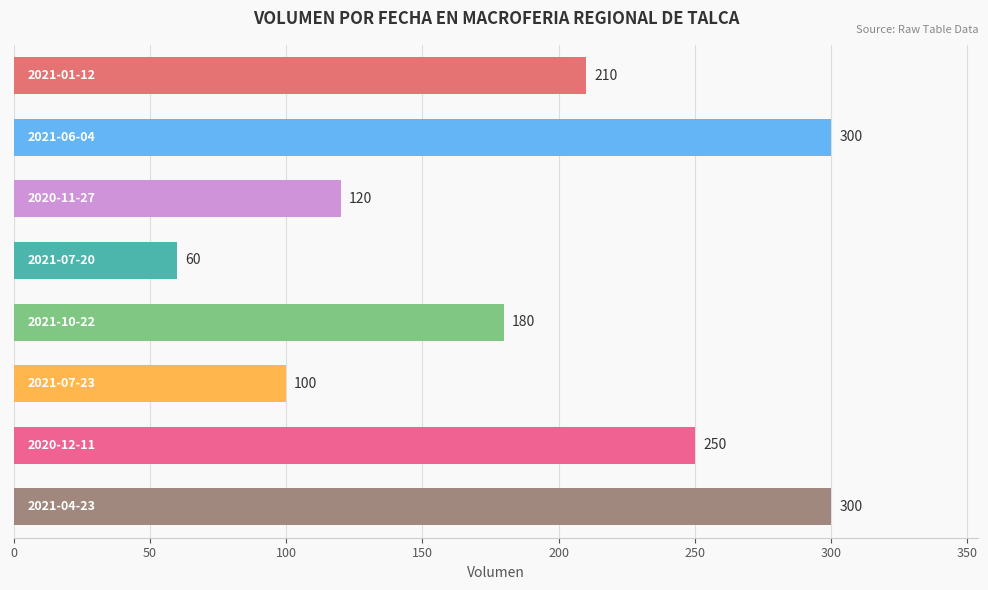

What is the maximum value shown in the chart?

300